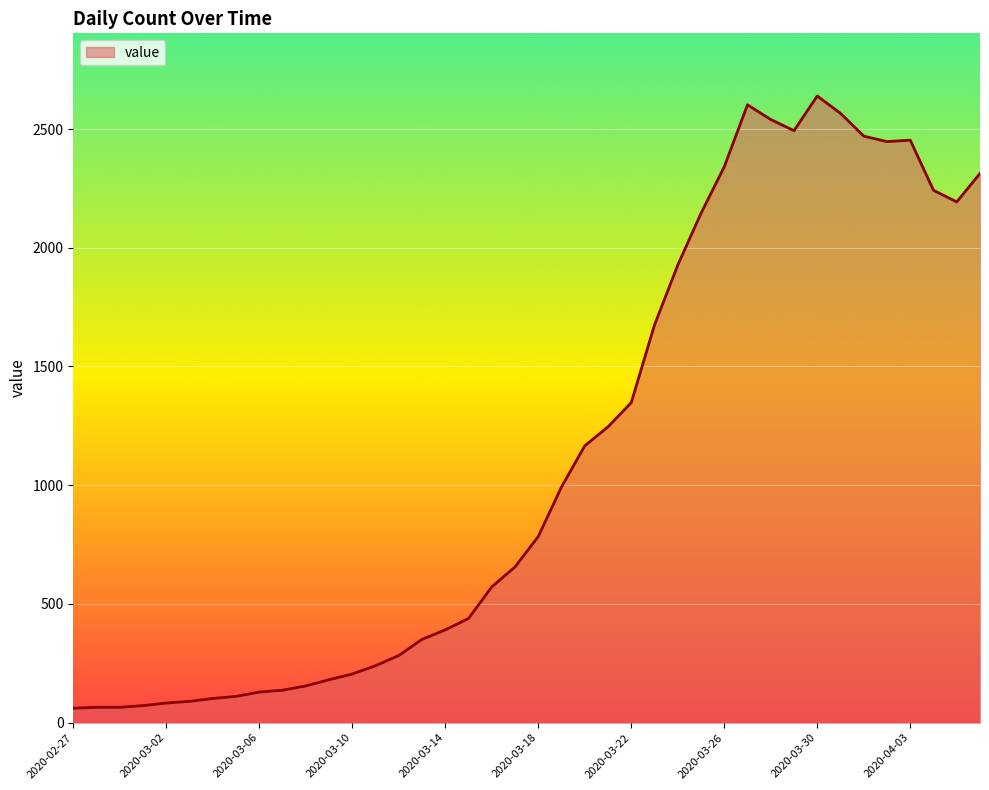

What is the difference between the maximum and minimum values?

2578